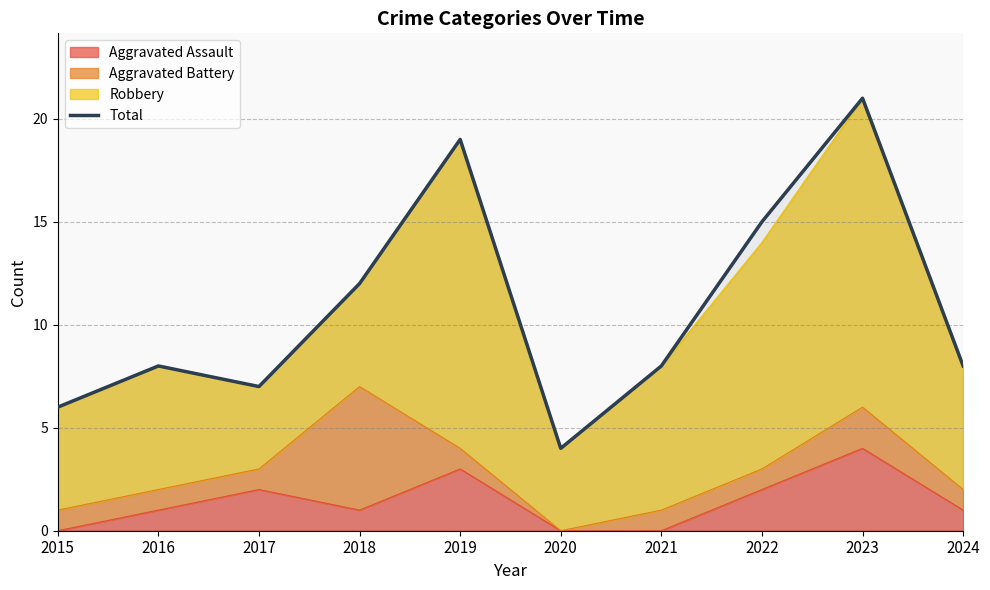

Where is the data nearest to the value 12?

2018